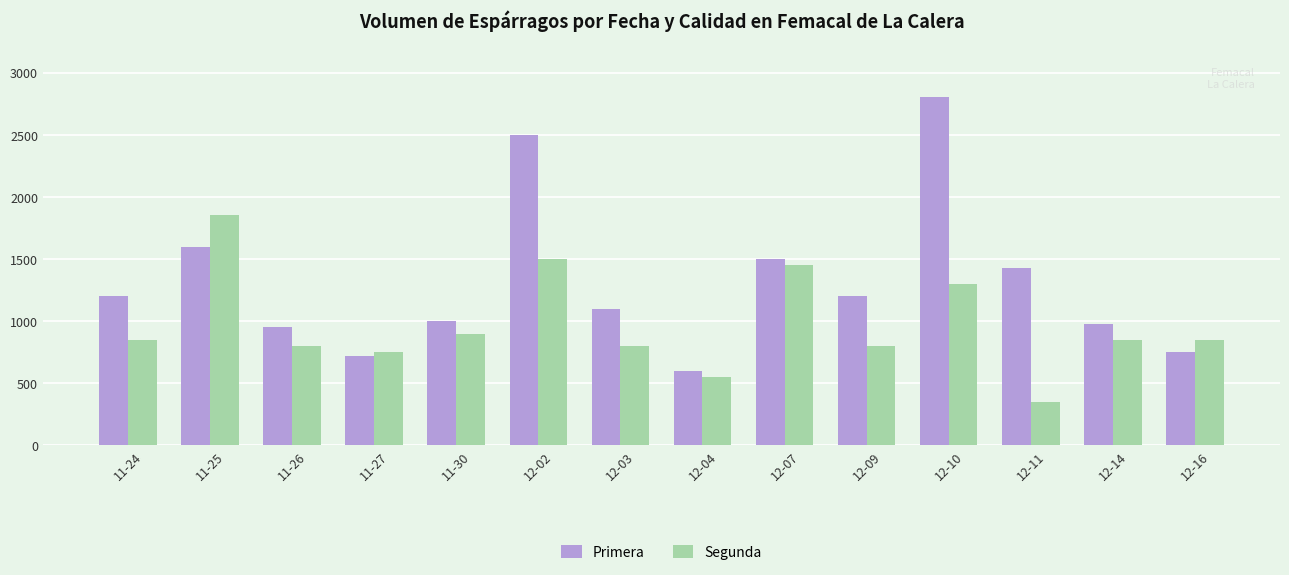

Reading left to right, transcribe all the data shown in this chart.

Primera: 1200	1600	950	720	1000	2500	1100	600	1500	1200	2800	1430	980	750
Segunda: 850	1850	800	750	900	1500	800	550	1450	800	1300	350	850	850